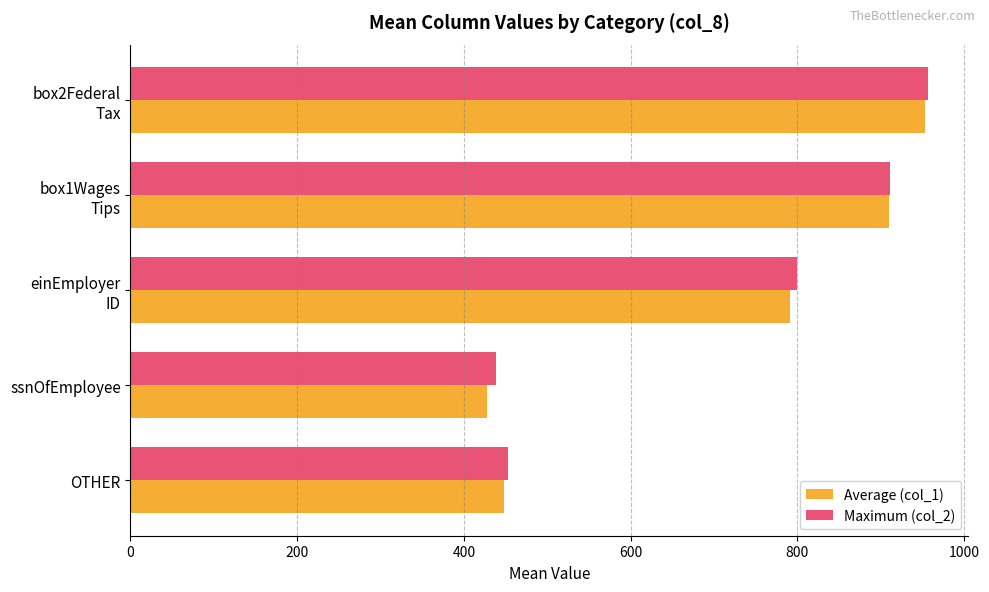

The Maximum (col_2) series shows 264.2 at ssnOfEmployee. True or false?

False